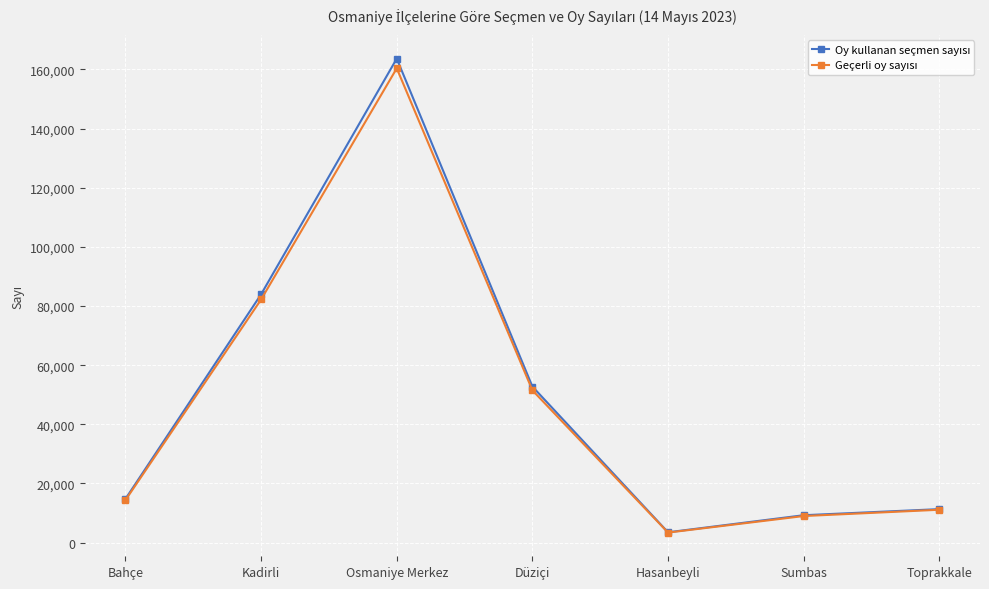

At which category is the sum across all series the highest?

Osmaniye Merkez